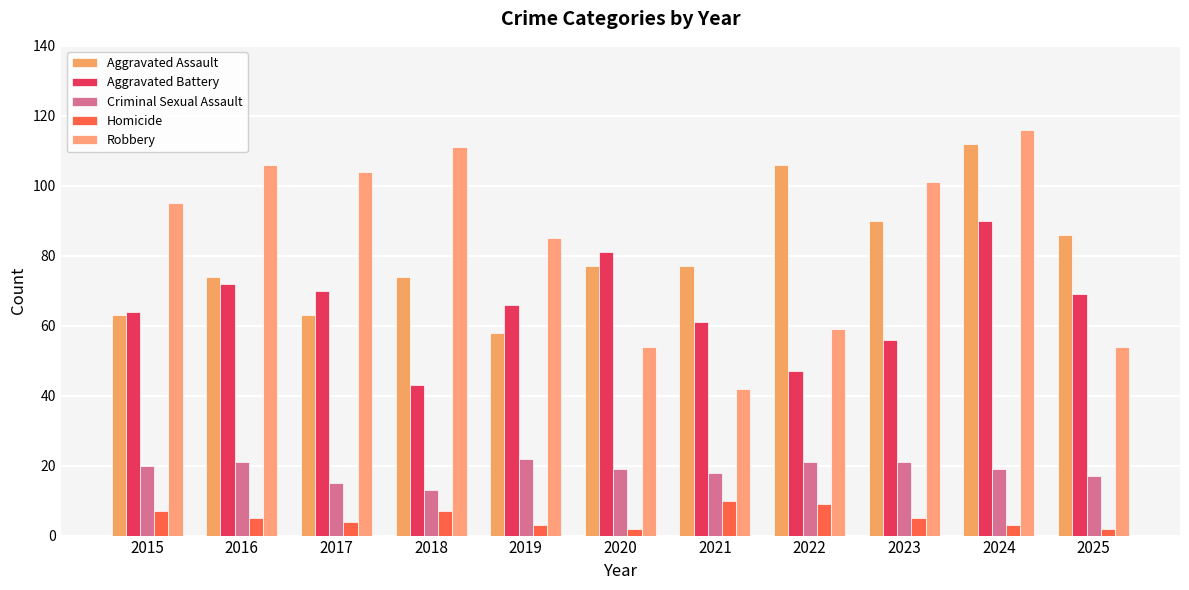

The value of Robbery at 2018 is 25. True or false?

False